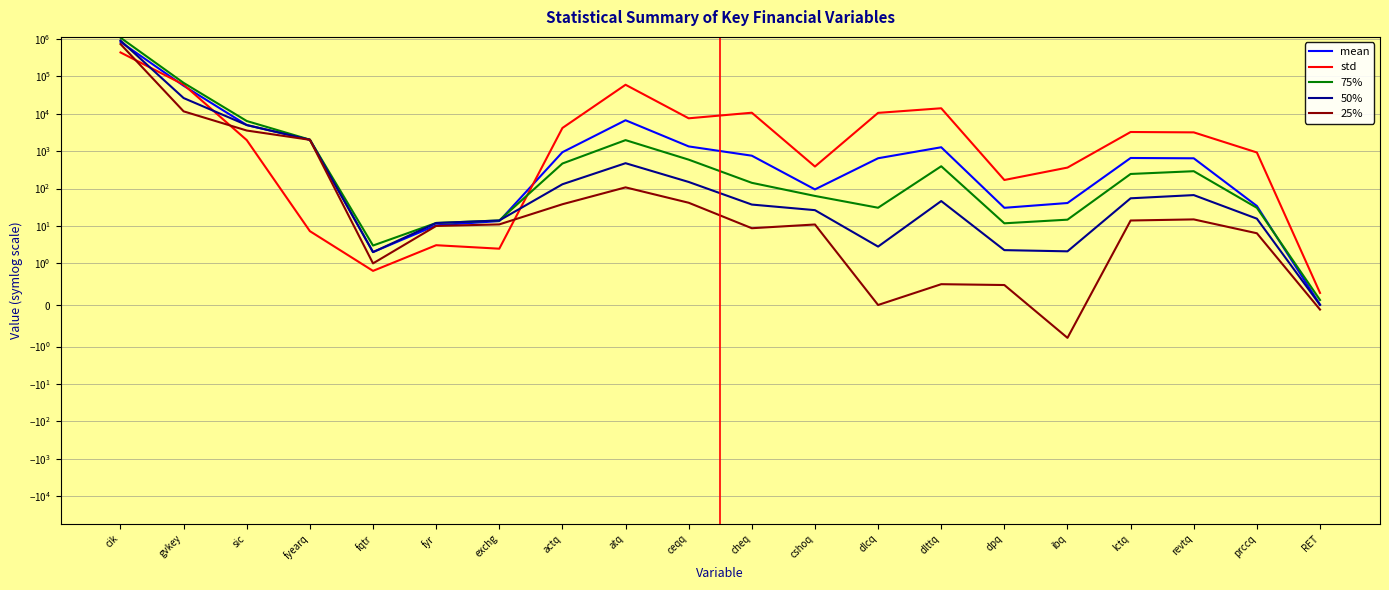

True or false: std has more than 0 interior local peaks.

True